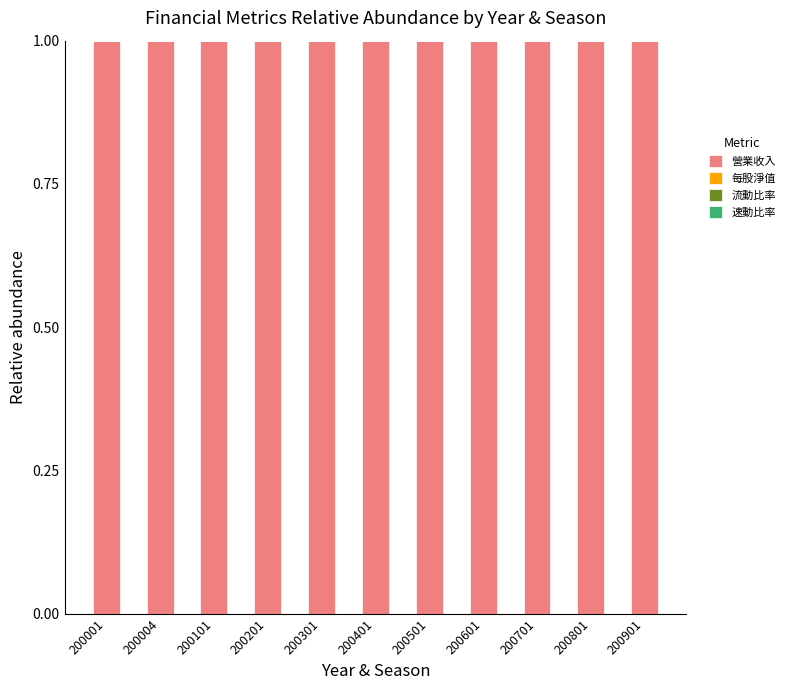

What is the sum of all 營業收入 values?

11.0